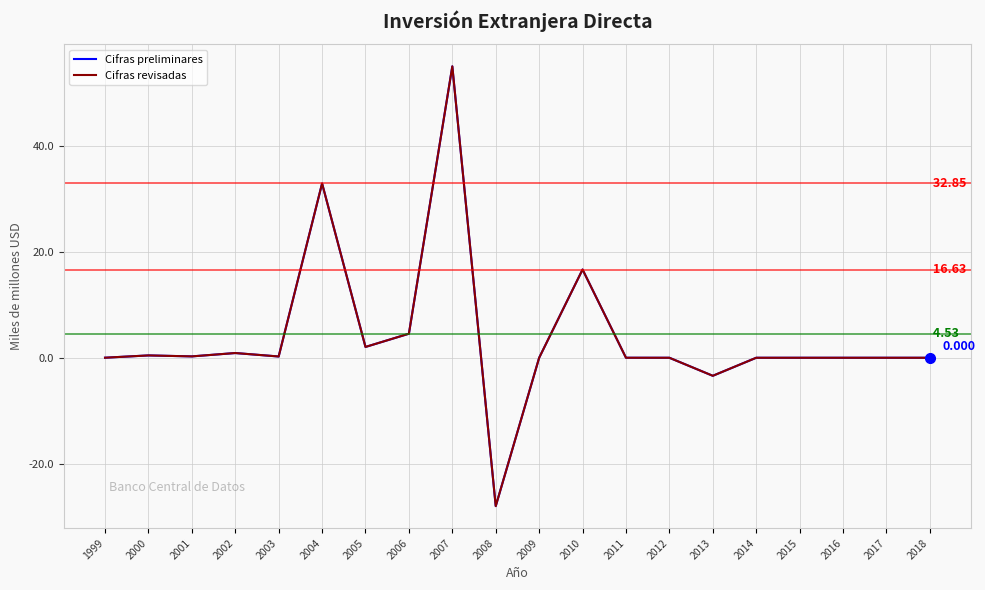

What is the value of the Cifras revisadas point at the 8th from the left?

4.5